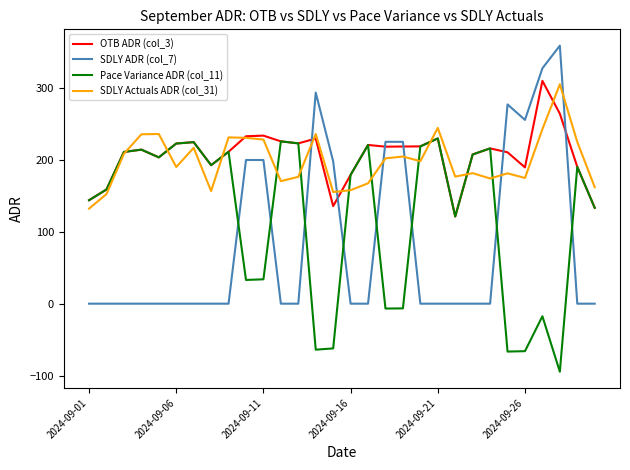

How many lines are shown in the chart?

4